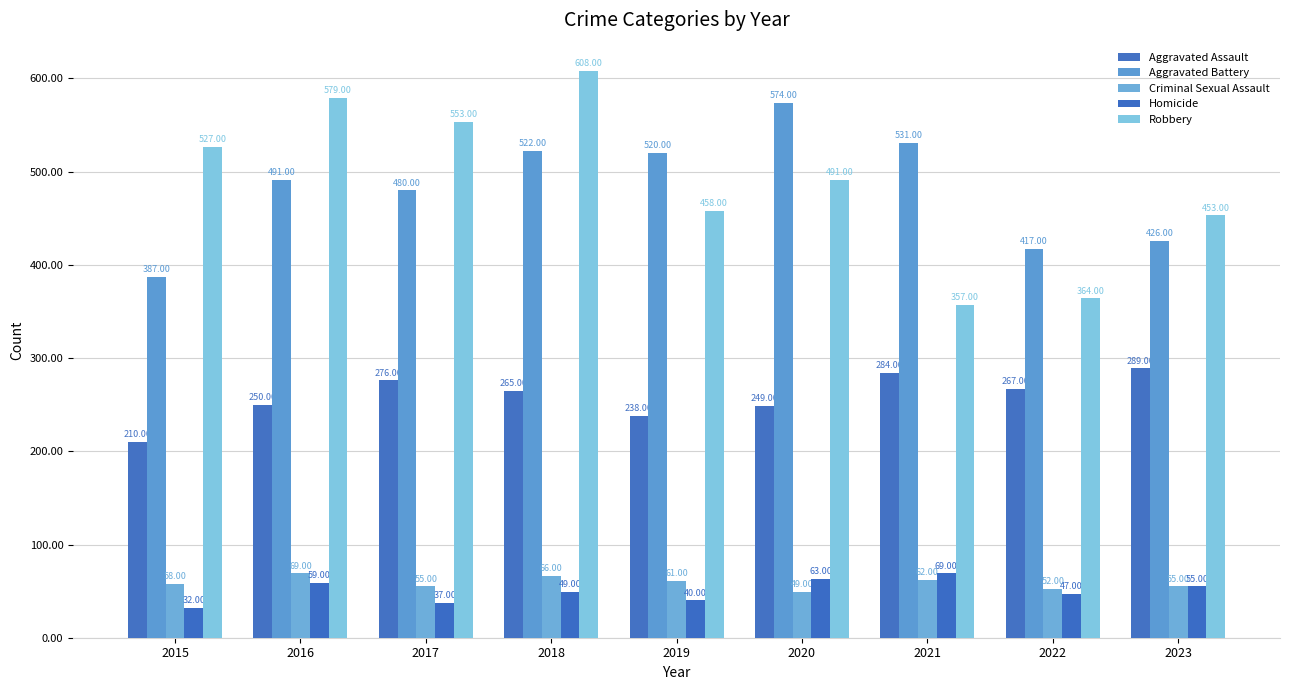

How many groups of bars are there?

9